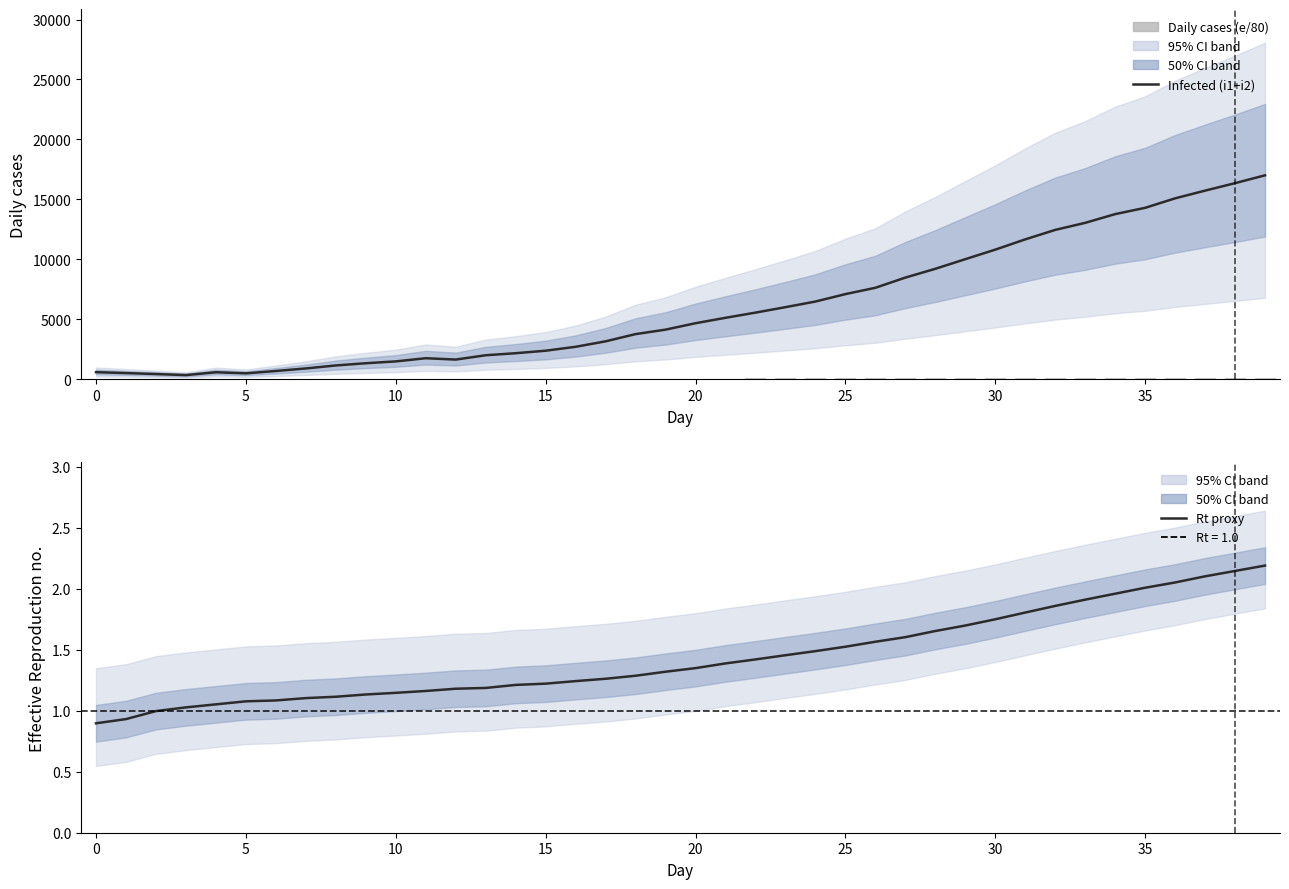

What value does the Daily cases (scaled) series have at 27?

105.4